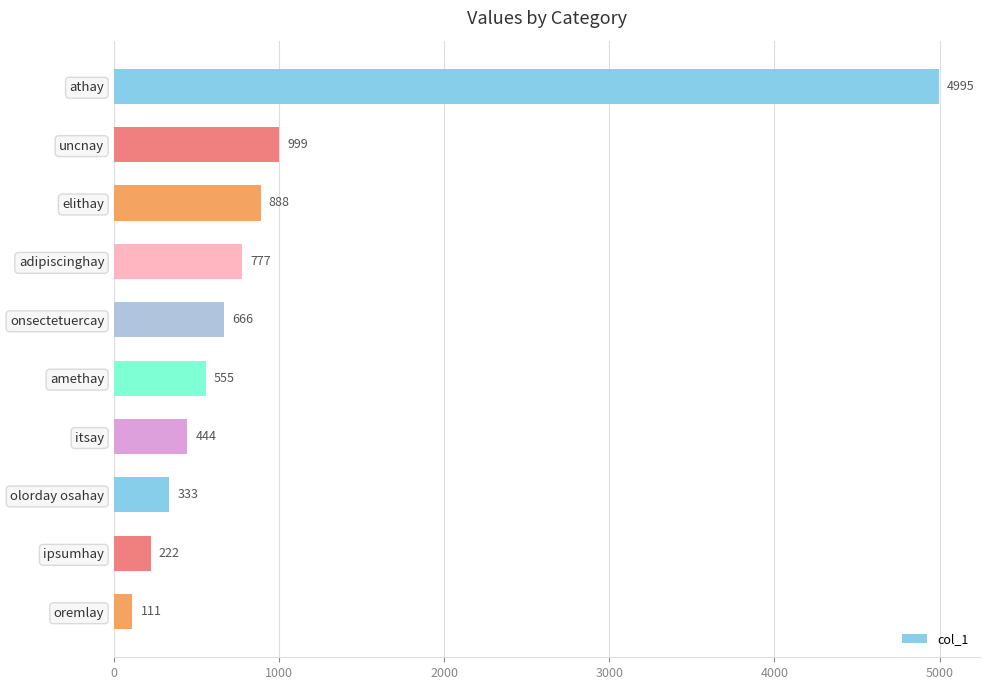

Which has a higher value, olorday osahay or amethay?

amethay